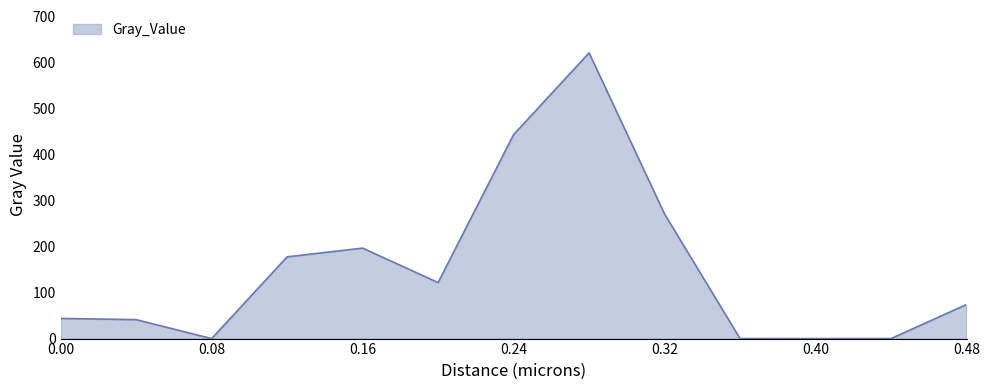

How many distinct data groups are displayed?

1